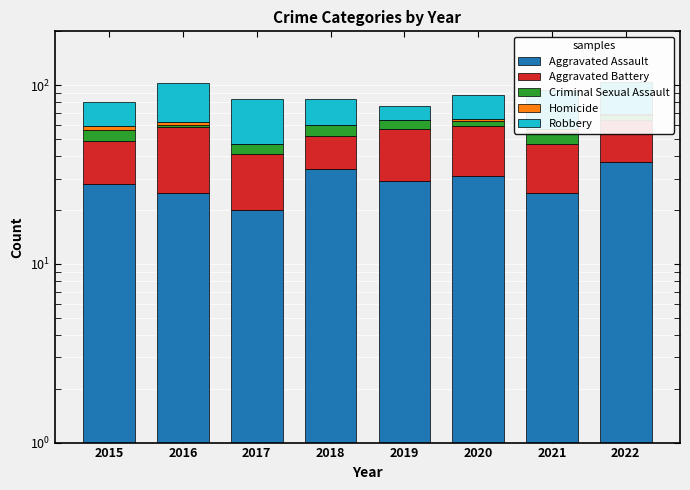

What is the greatest value displayed?

41